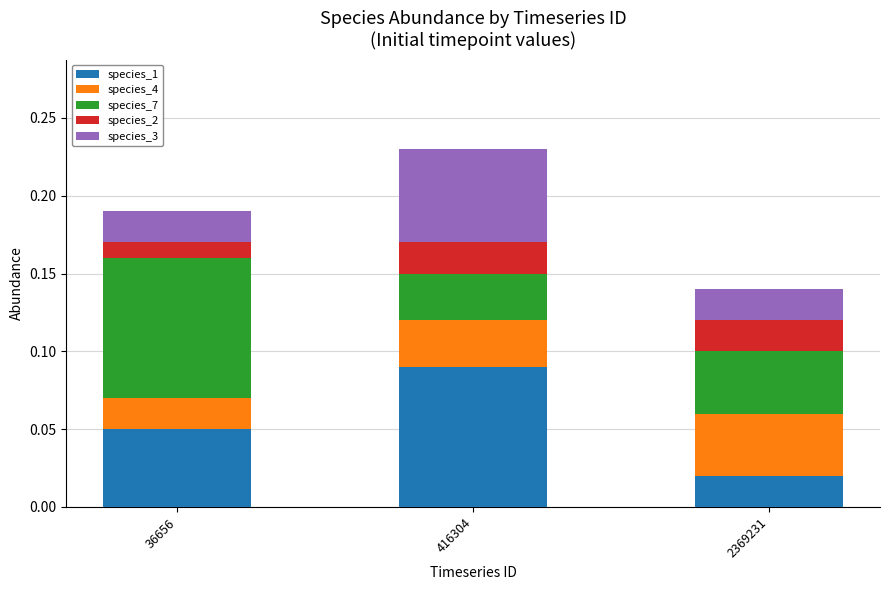

The value of species_1 at 36656 is 0.0. True or false?

False